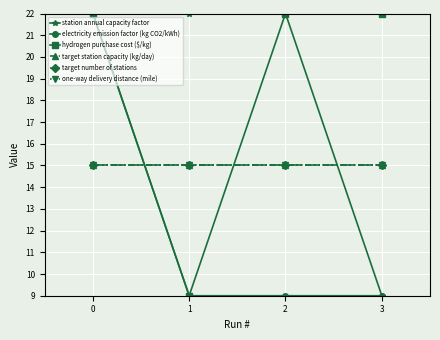

Is this an area chart (filled region under the line)?

No